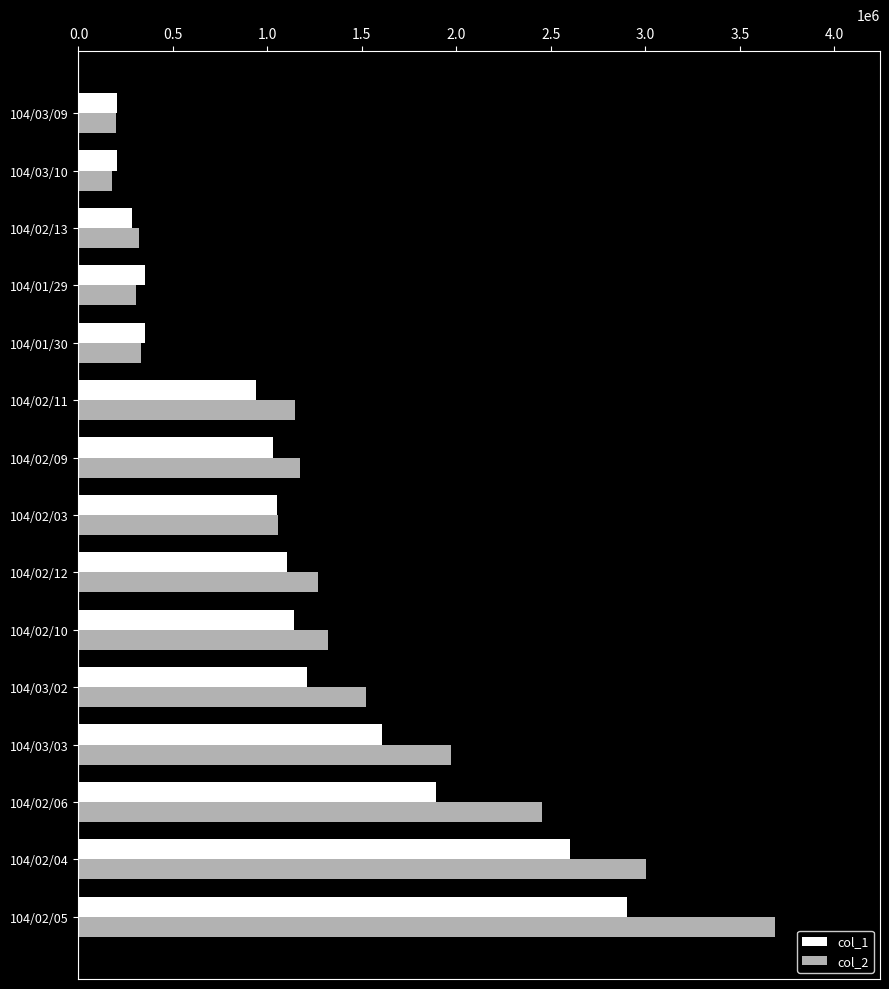

Rank the series by their average value, from highest to lowest.

col_2, col_1